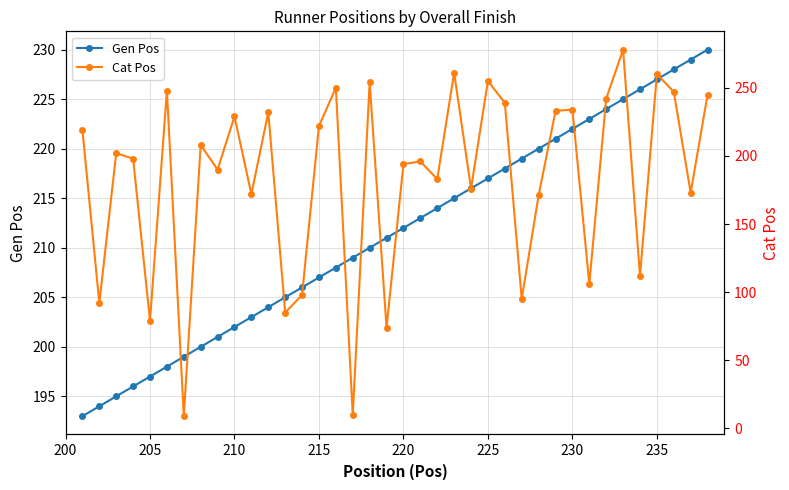

Is it true that Gen Pos equals 202 at 210?

True